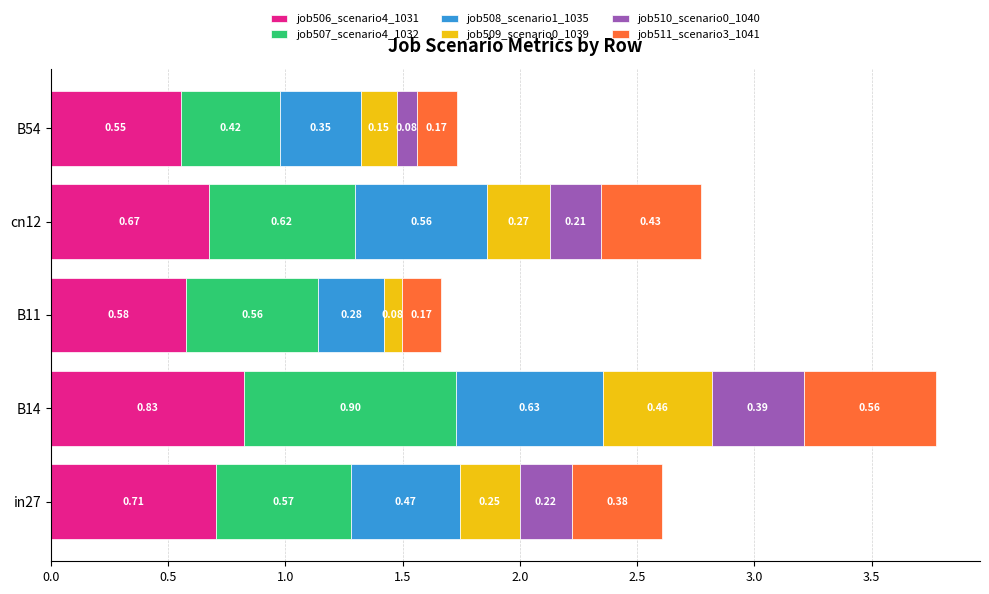

What is the total value across all series at in27?

2.6